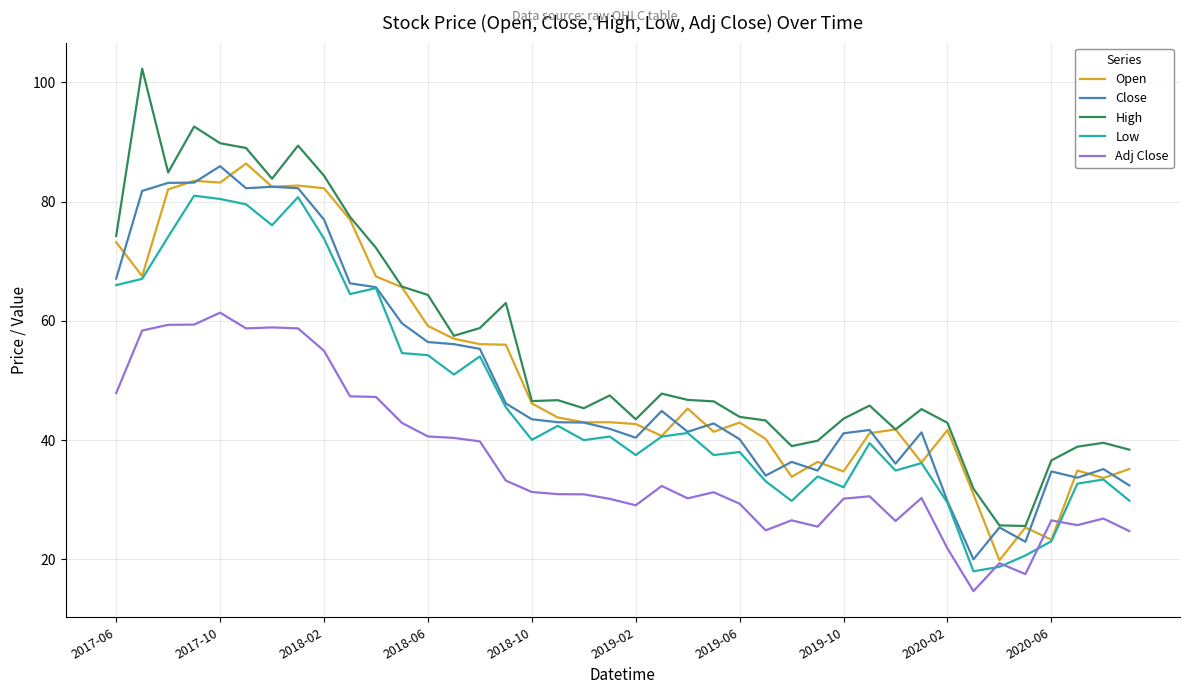

What is the highest value of the Close series?

86.0